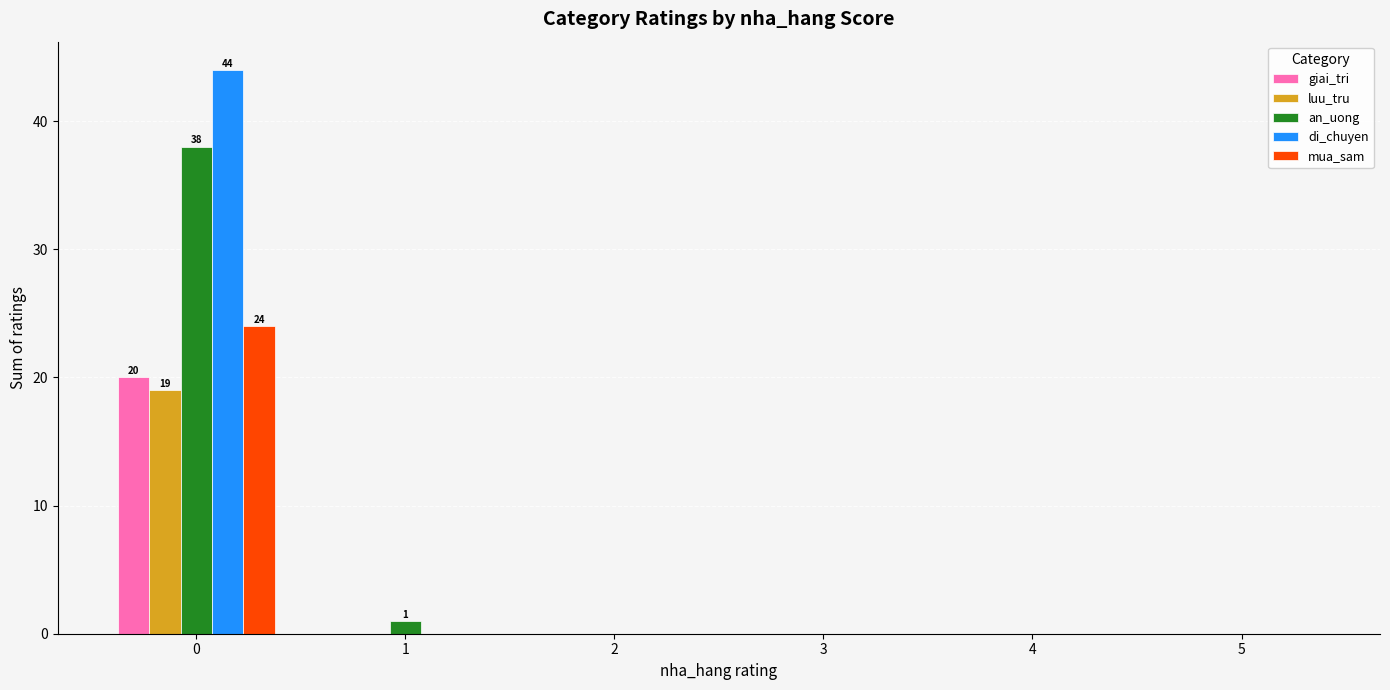

What is the difference between the giai_tri values at 0 and 4?

20